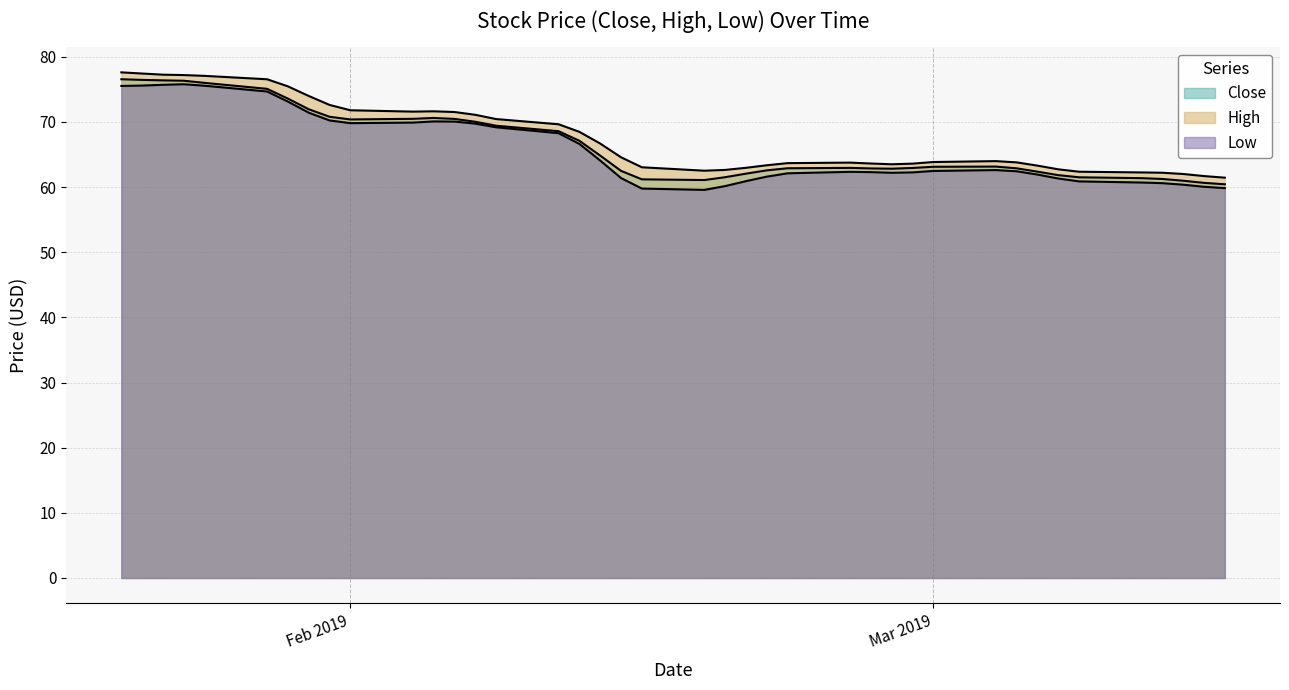

Which has a higher value, 17 or 37?

17